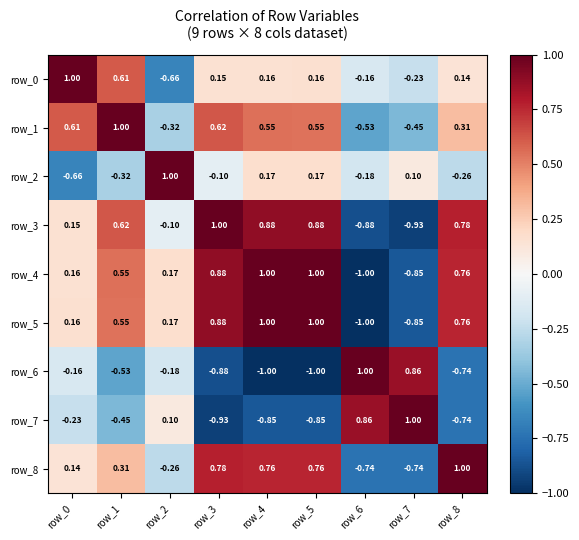

What is the smallest value displayed?

-1.0